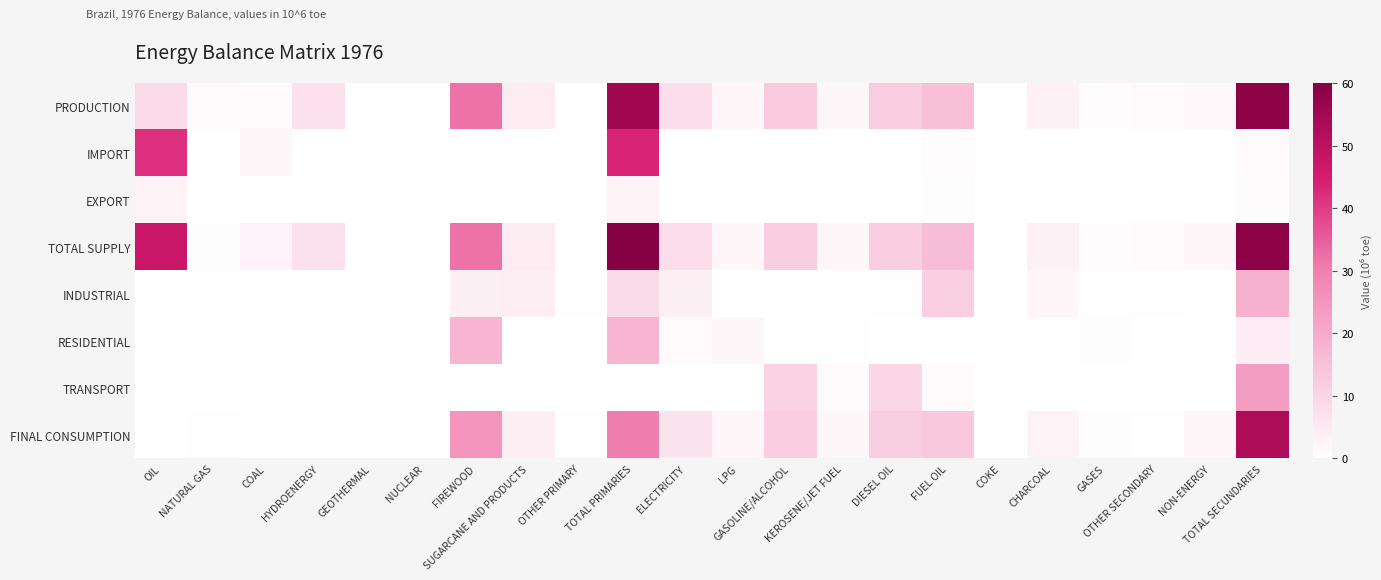

Which label corresponds to the smallest value in the chart?

GEOTHERMAL